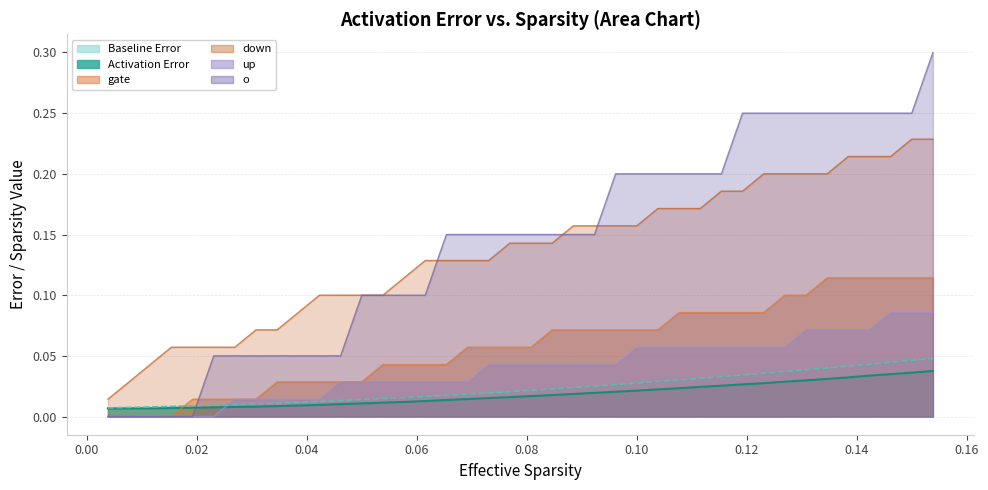

Is the value of x at 7 greater than the value of o at 18?

No